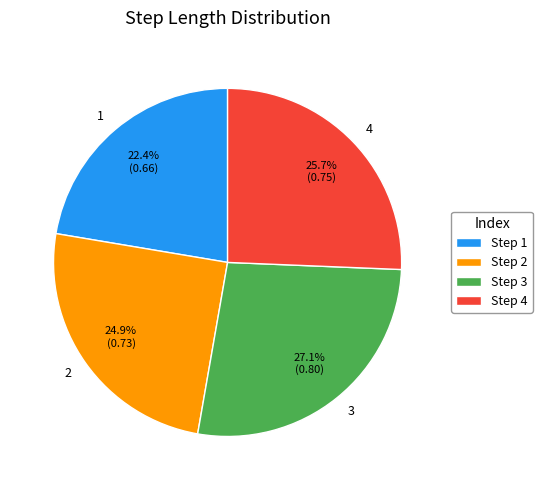

Is the sum of 2 and 3 greater than half?

Yes